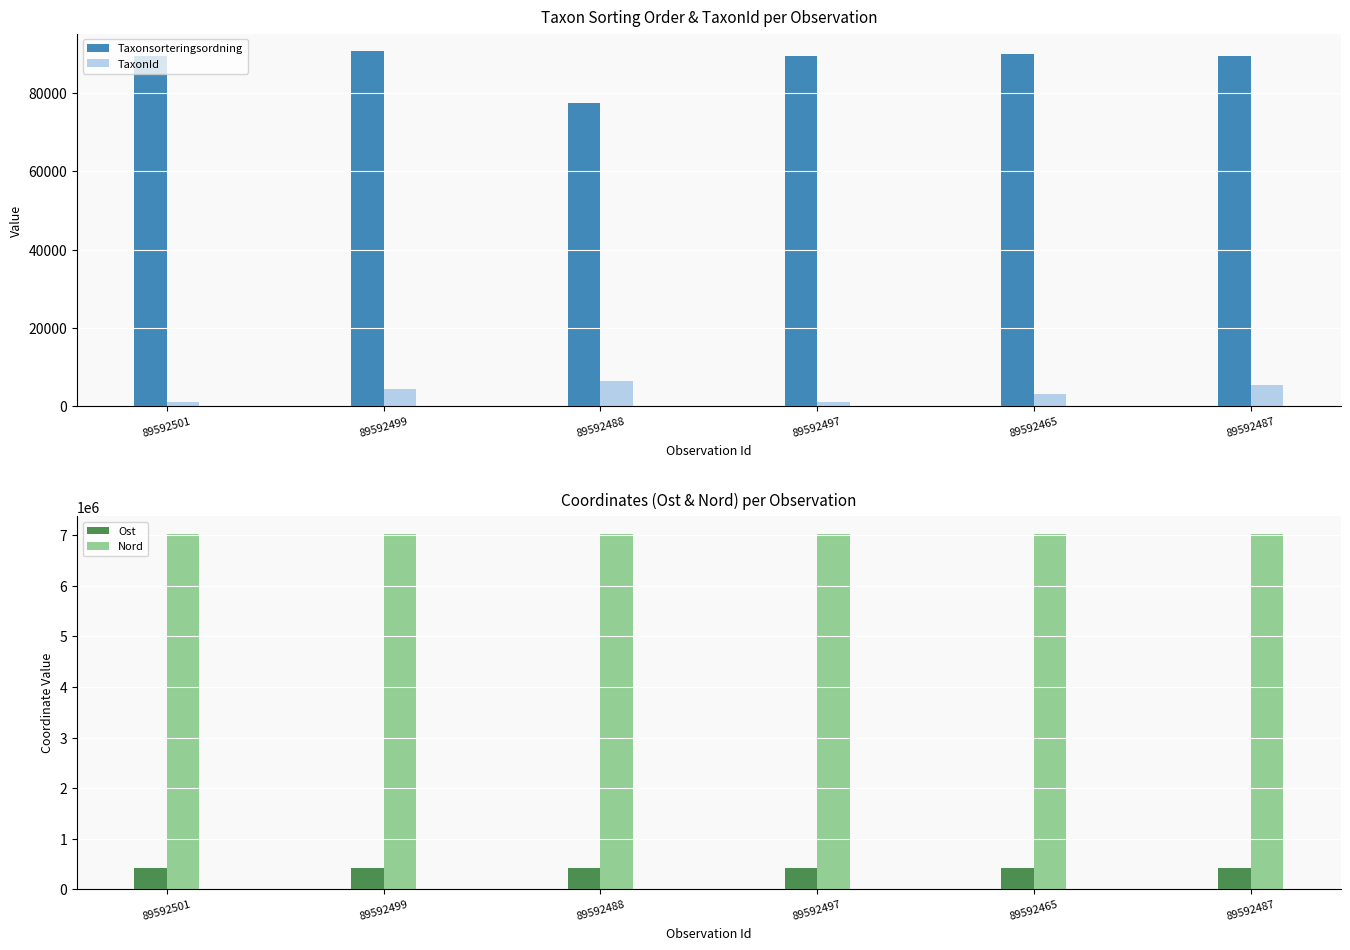

What is the value of the TaxonId bar at the 6th from the left?

5432